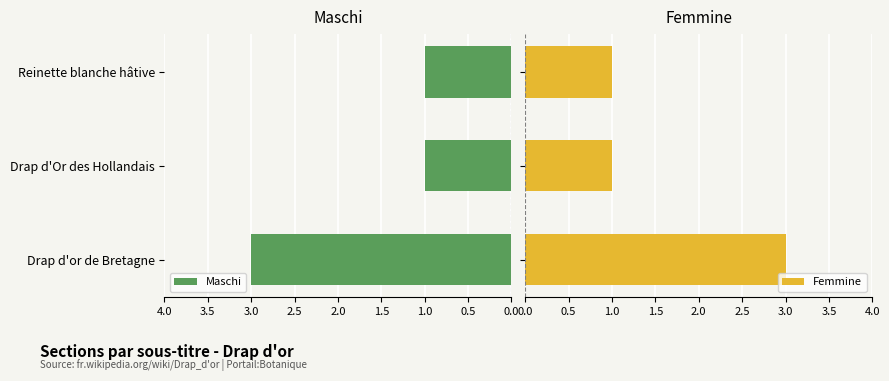

How many categories are shown in the chart?

3